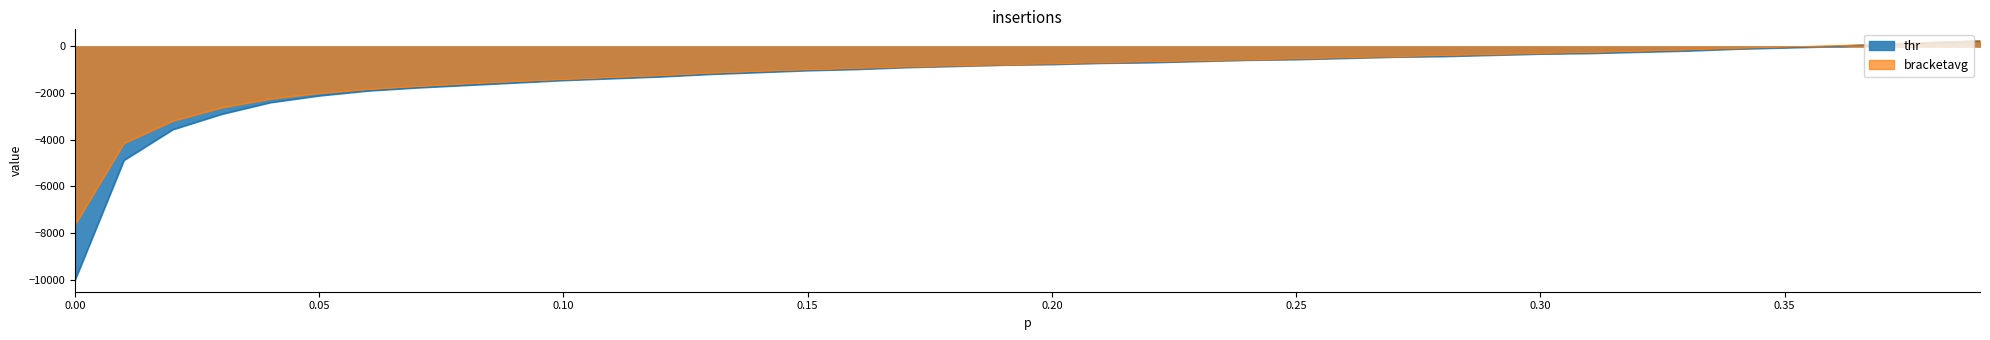

The value at 0.25 is -530.1. True or false?

True